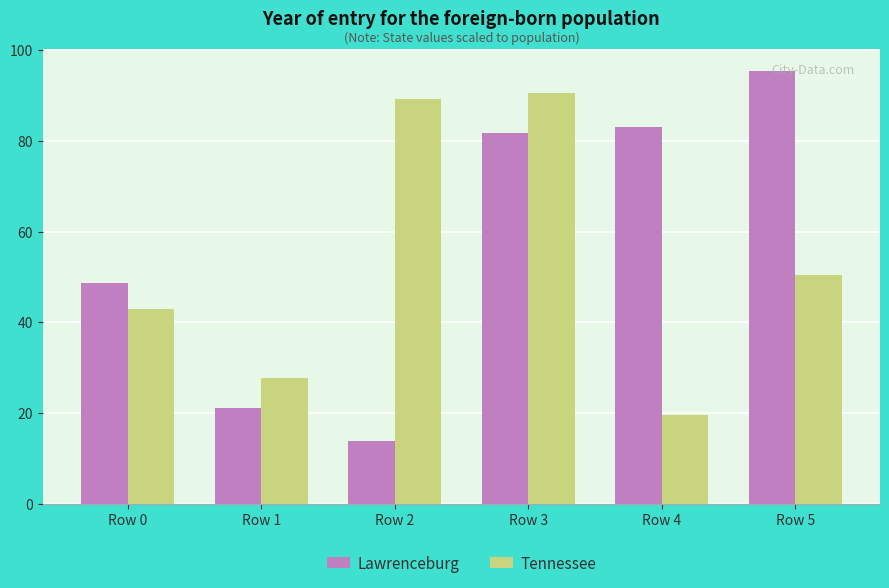

Which series has the largest total across all categories?

Lawrenceburg